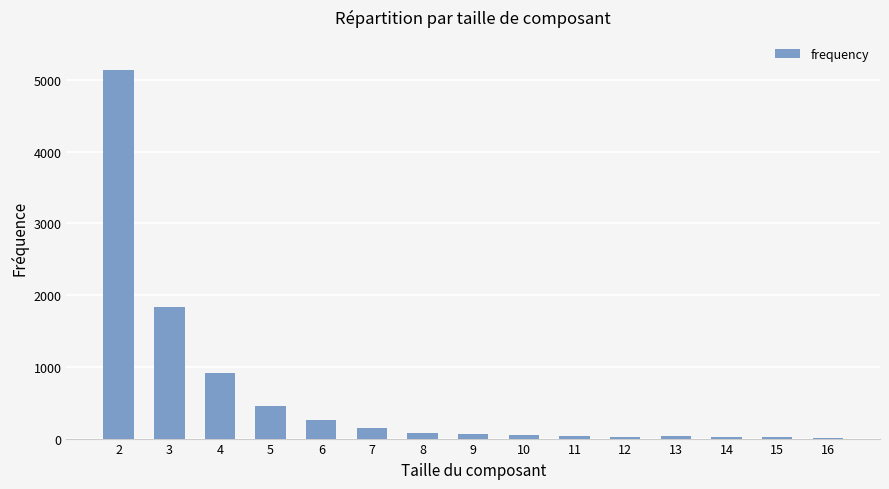

What is the maximum value shown in the chart?

5140